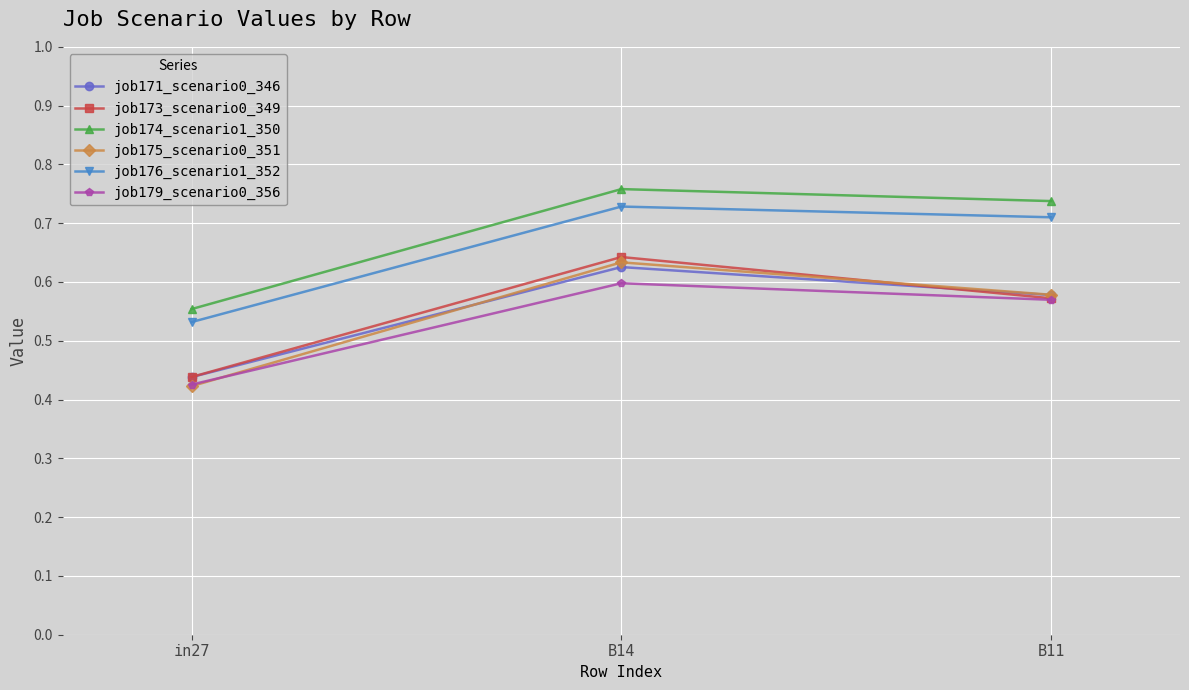

What is the difference between the job174_scenario1_350 values at in27 and B11?

0.2